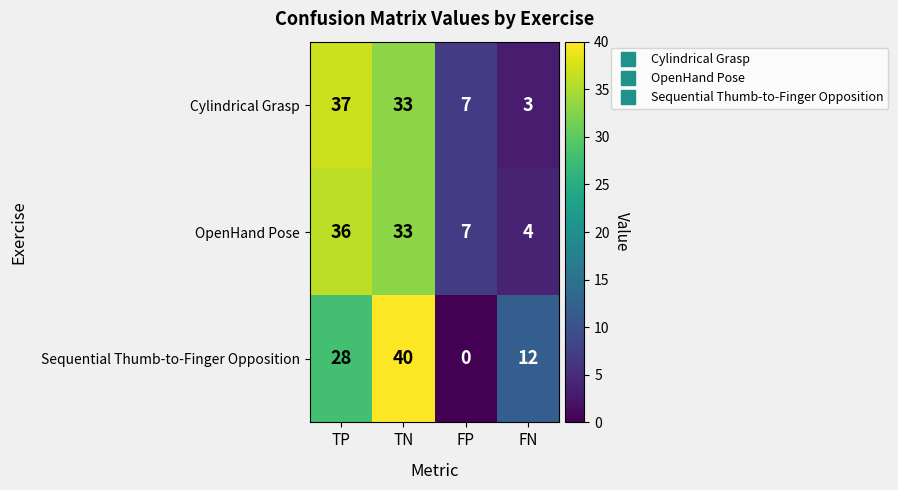

The value of Cylindrical Grasp at FN is 1. True or false?

False